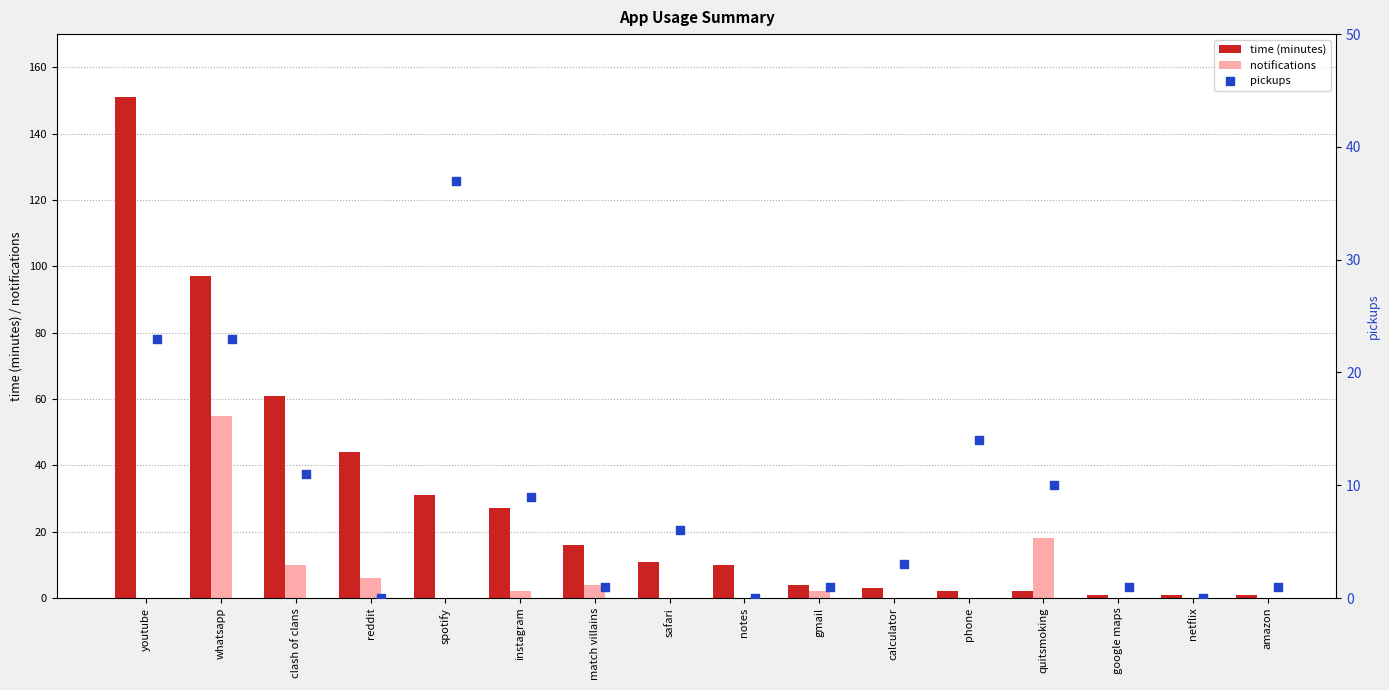

Which series reaches the minimum Y coordinate?

notifications